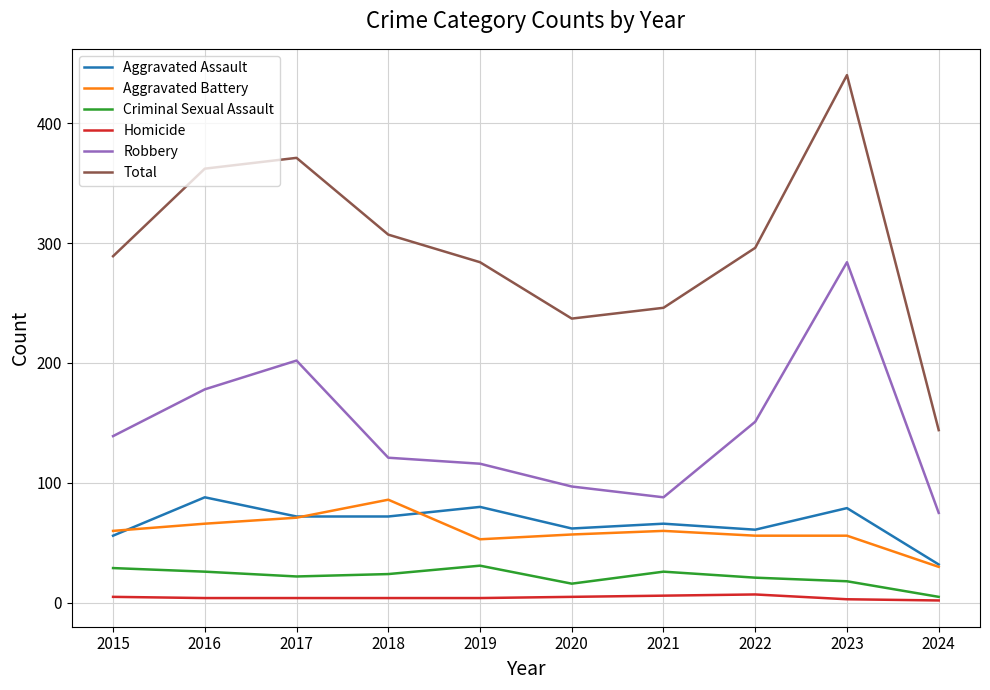

What is the difference between the highest and lowest values at 2019?

280